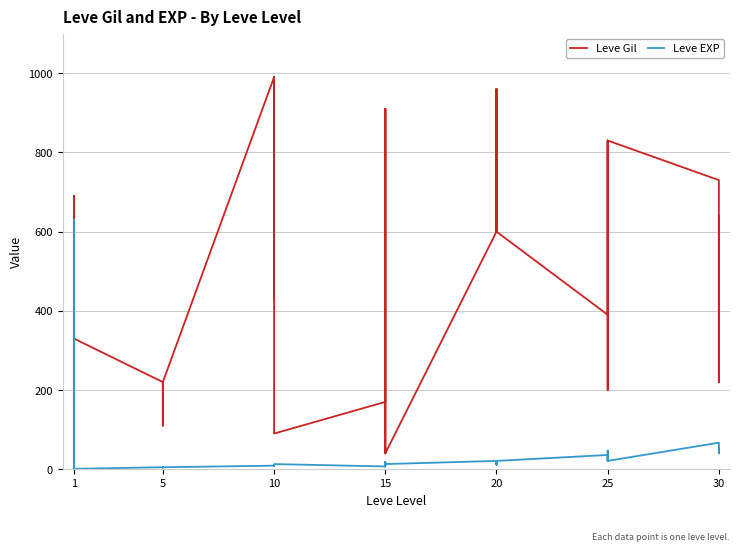

Which series has the largest total across all categories?

Leve Gil